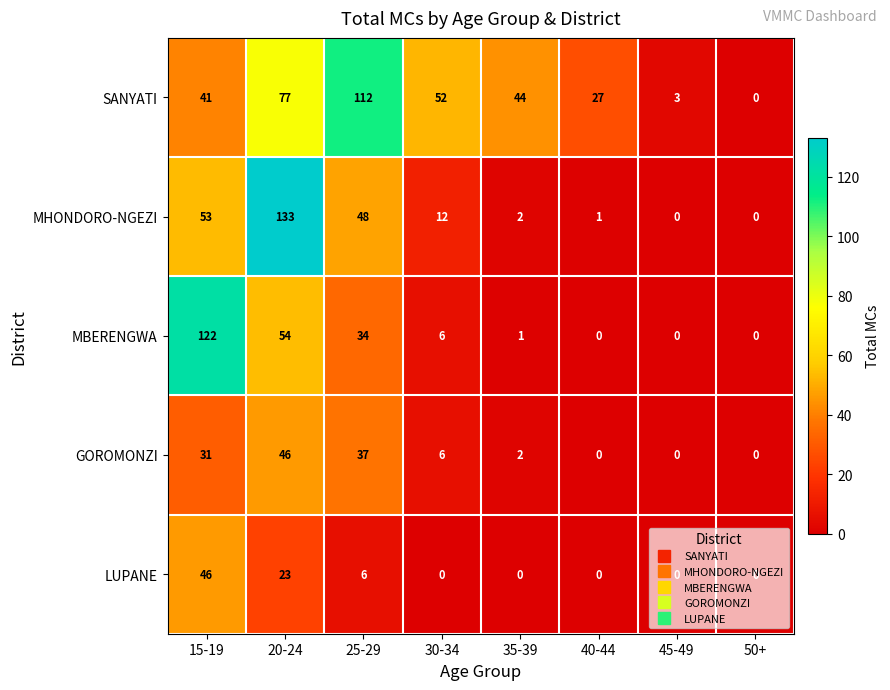

Between 25-29 and 50+, which series saw the biggest shift?

SANYATI